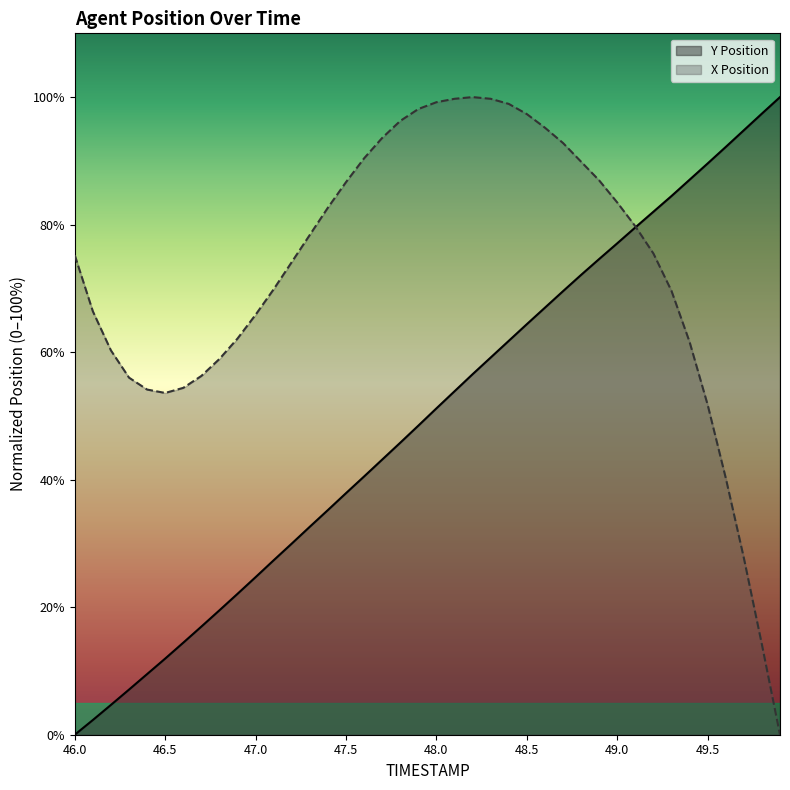

At which category does X Position reach its first local peak?

48.2